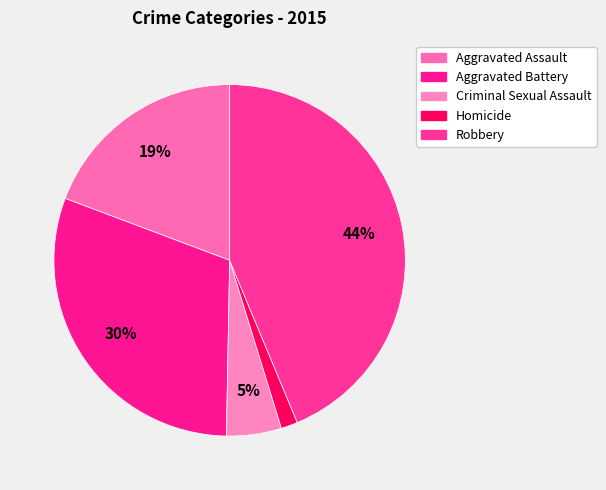

The Aggravated Assault slice represents 26% of the pie. True or false?

False